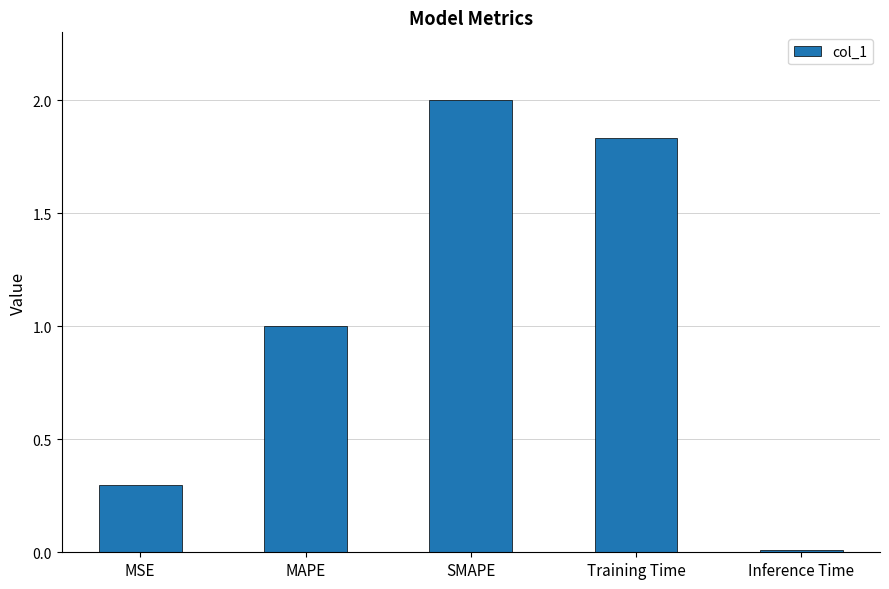

What is the sum of all values?

5.1